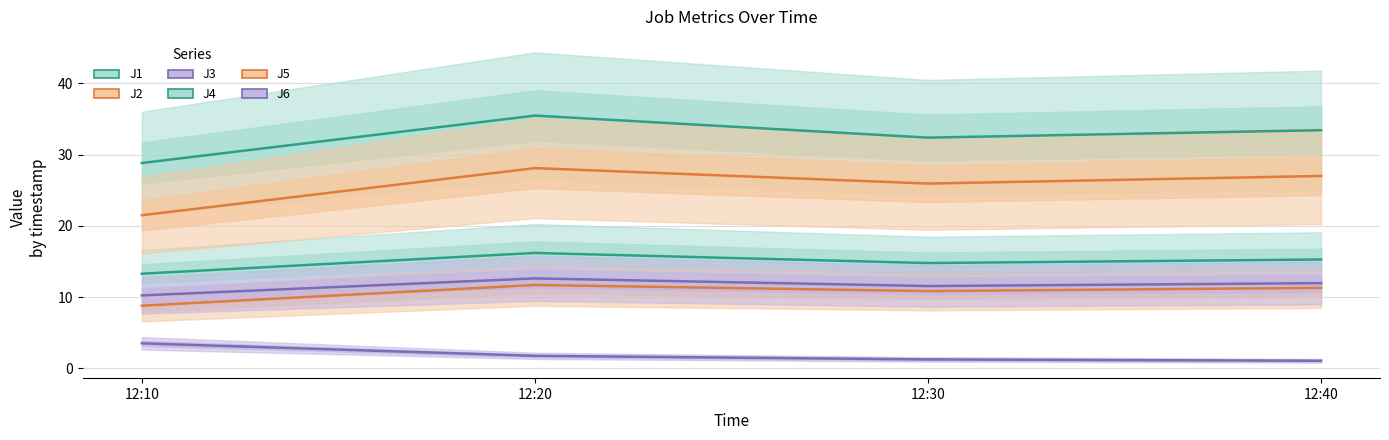

Read the J5 value at 12:10.

21.5